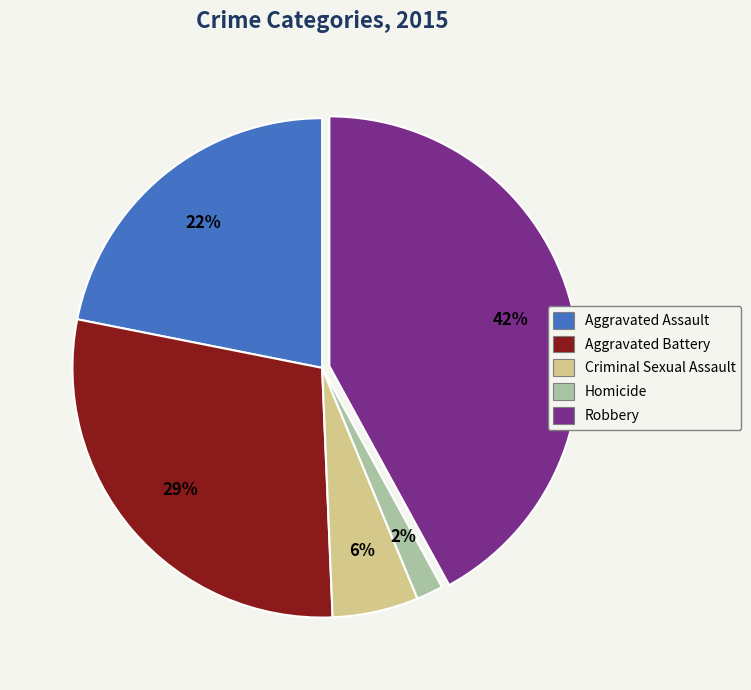

Which category has the biggest portion of the pie?

Robbery